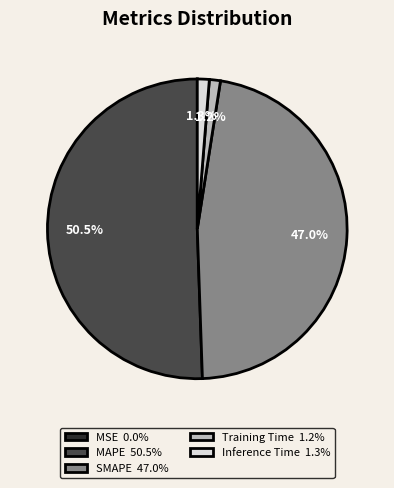

Does any single category account for the majority?

Yes